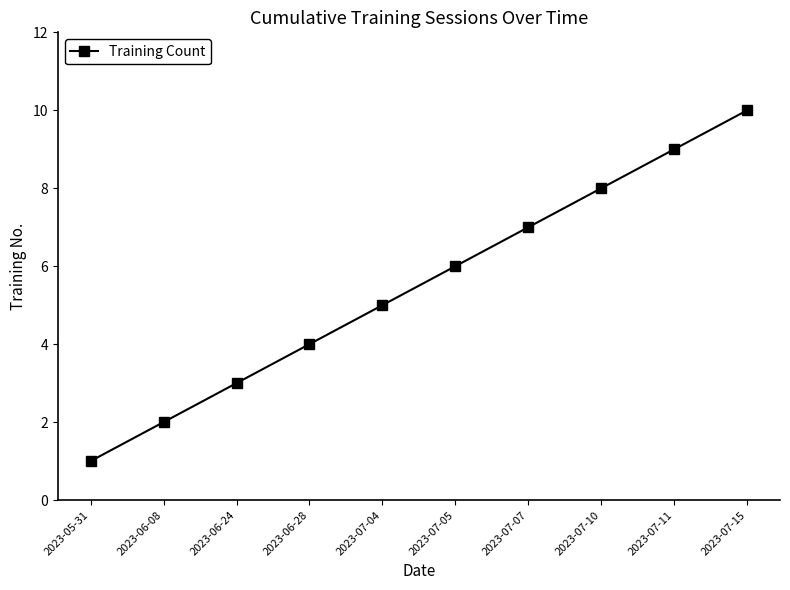

What is the difference between the values at 2023-07-04 and 2023-07-11?

4